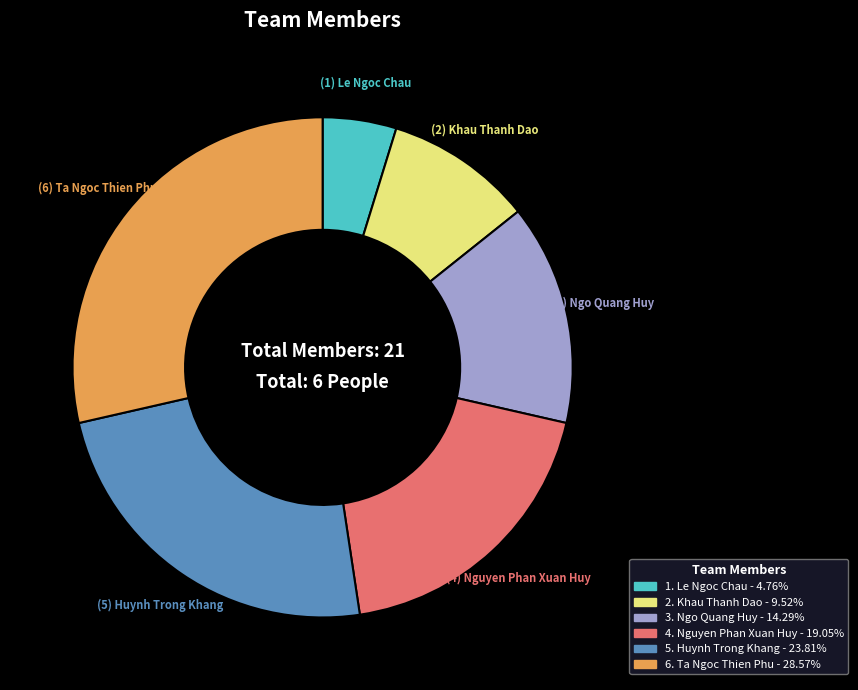

Does any single category account for the majority?

No